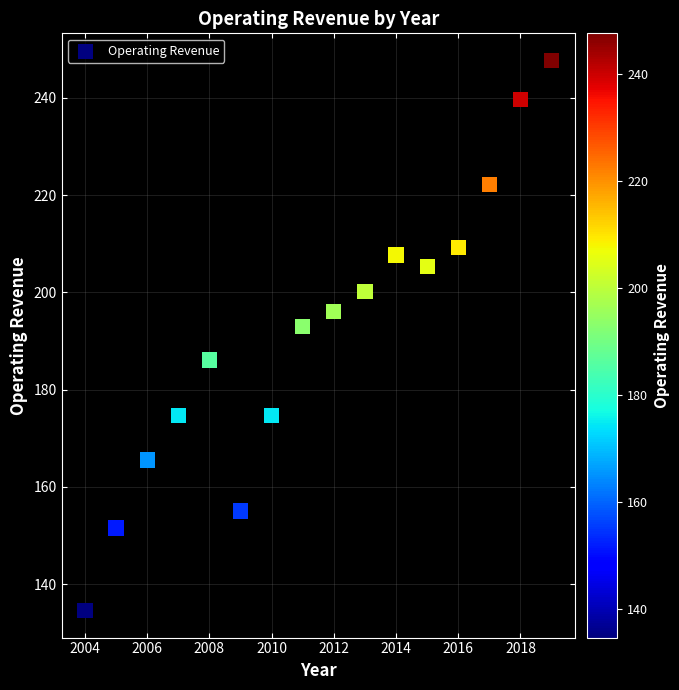

What is the range of Y values (max minus min)?

113.0